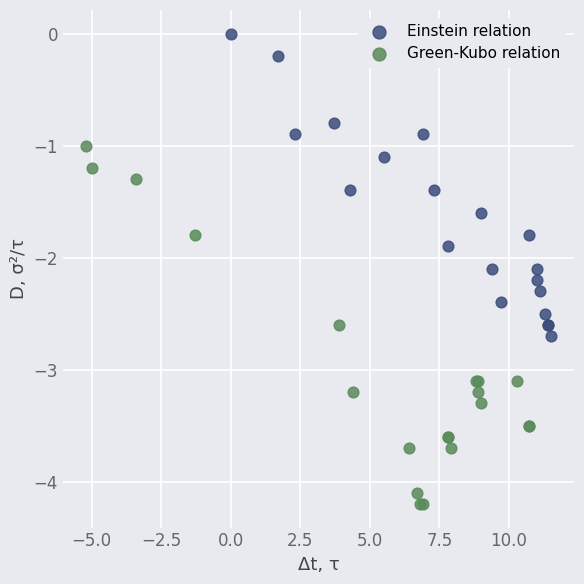

Which series has the largest Y range (max minus min)?

Green-Kubo relation